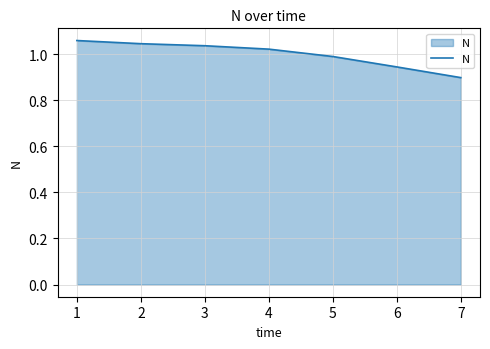

True or false: the data shows 0.6 at 3.

False